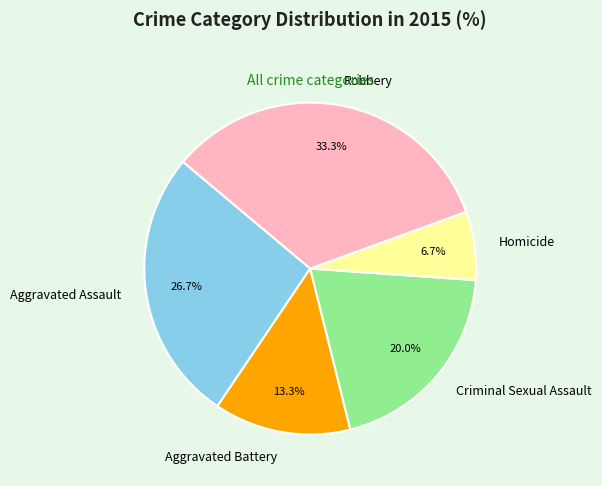

To the nearest percent, what is the combined percentage of Aggravated Assault and Criminal Sexual Assault?

47%